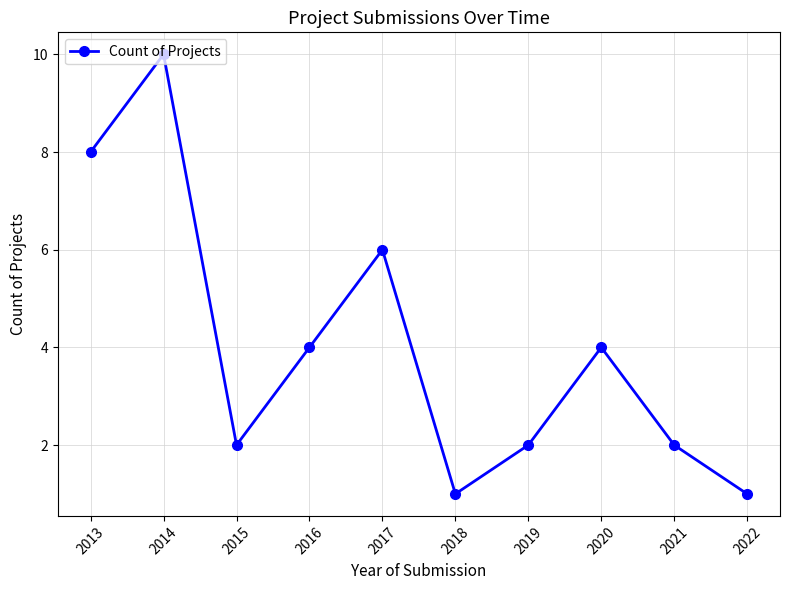

What is the maximum value shown in the chart?

10